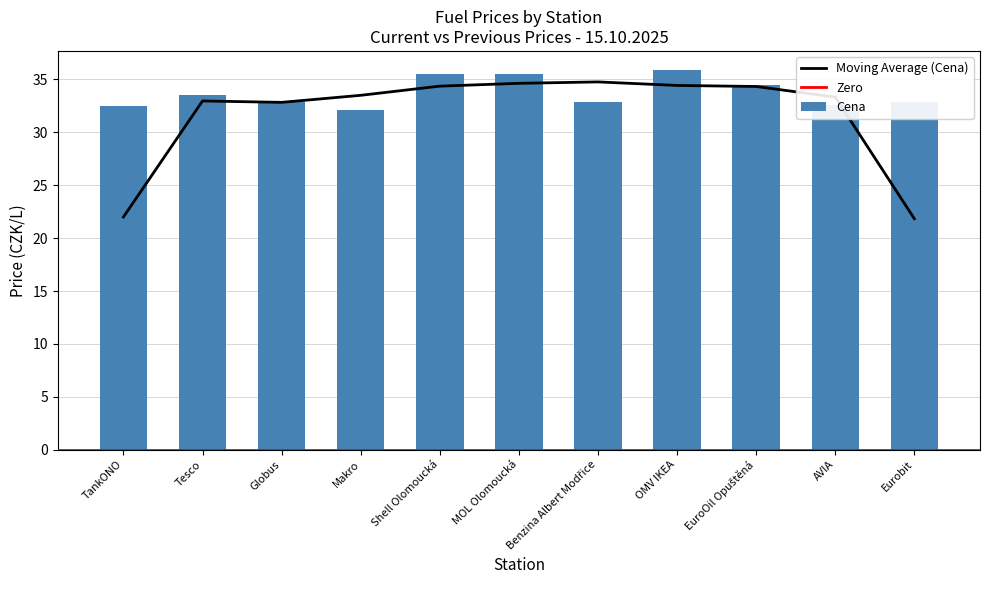

Which has a higher value, Tesco or Globus?

Tesco